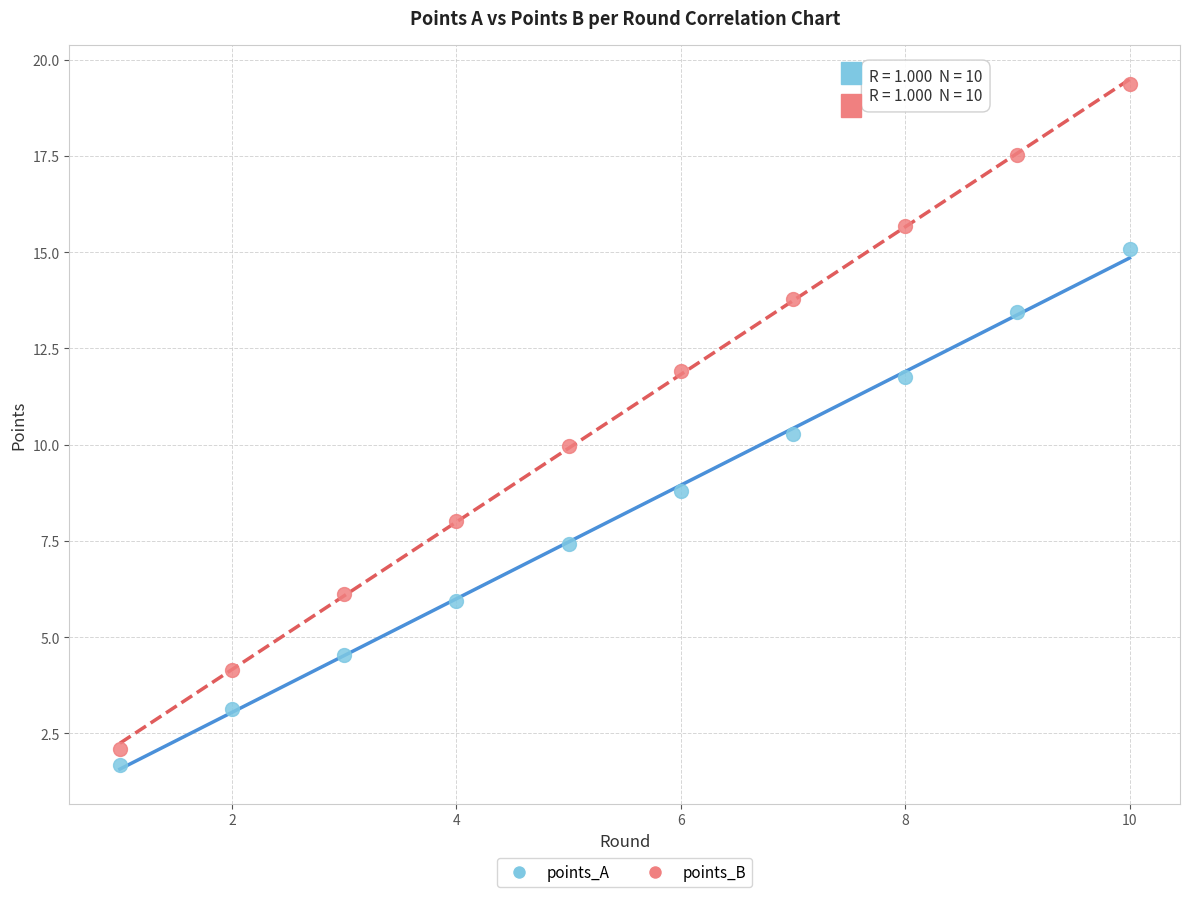

Which series reaches the maximum Y coordinate?

points_B